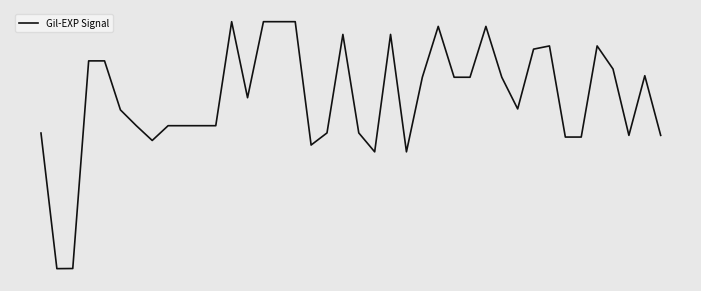

How many values are below 0?

4